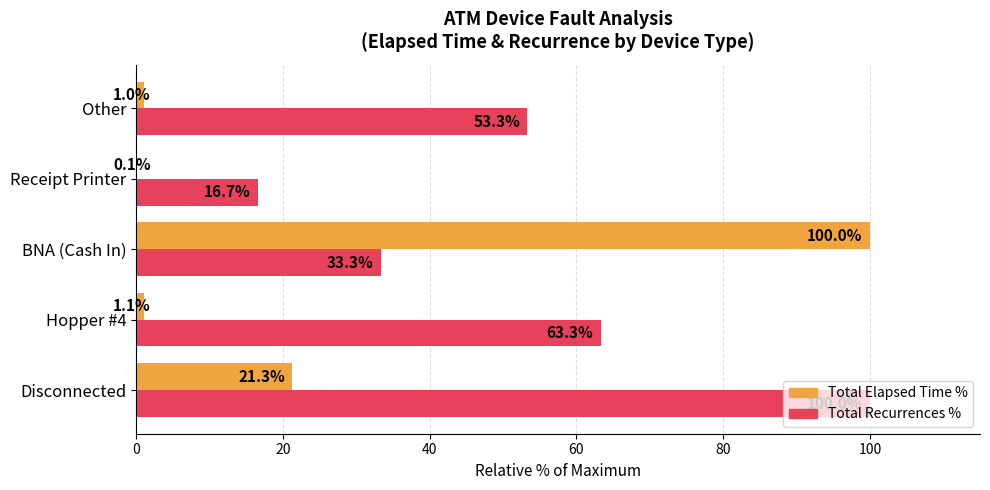

What is the maximum value for Total Recurrences %?

100.0